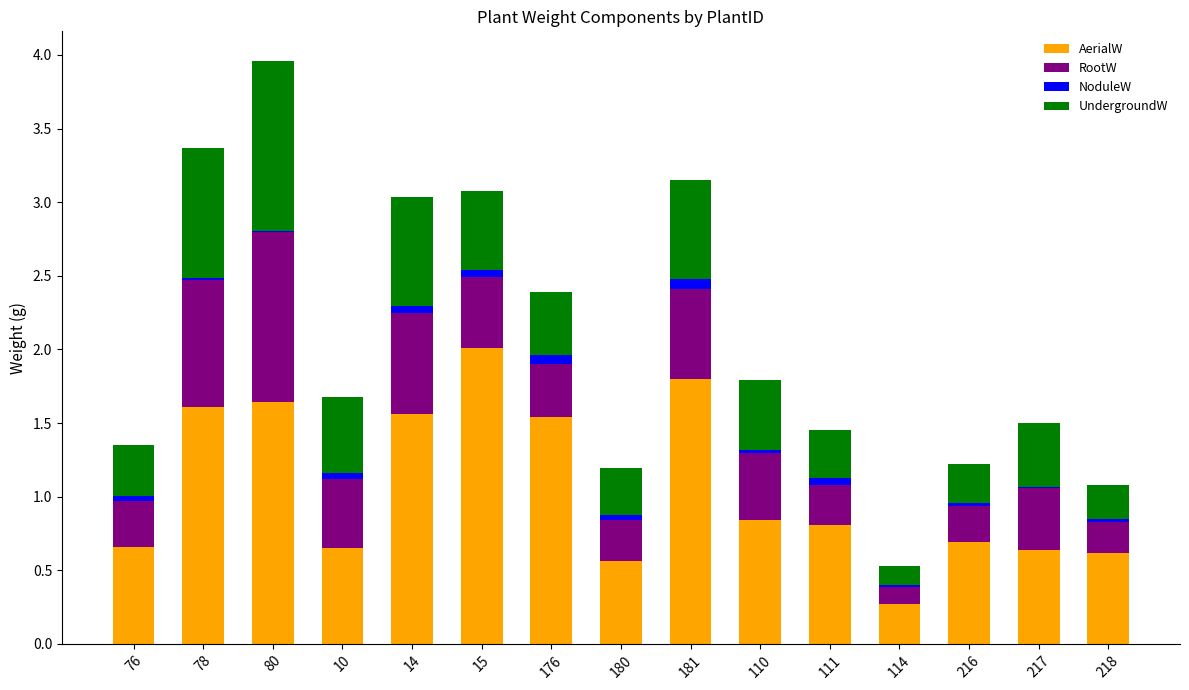

How many categories are shown in the chart?

15